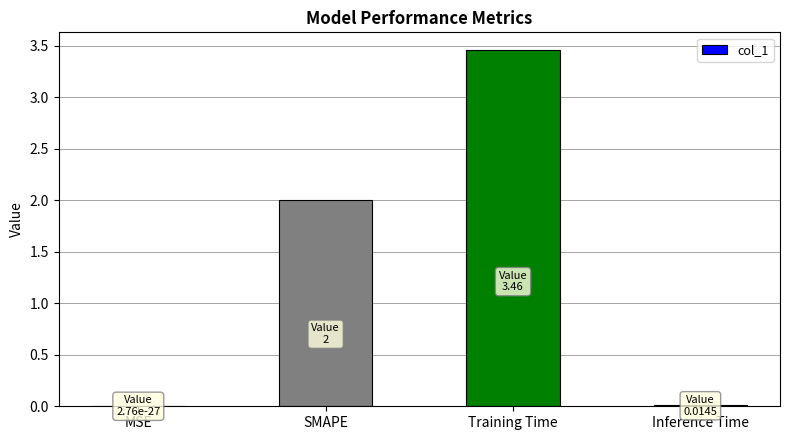

What is the difference between the values at SMAPE and Inference Time?

2.0